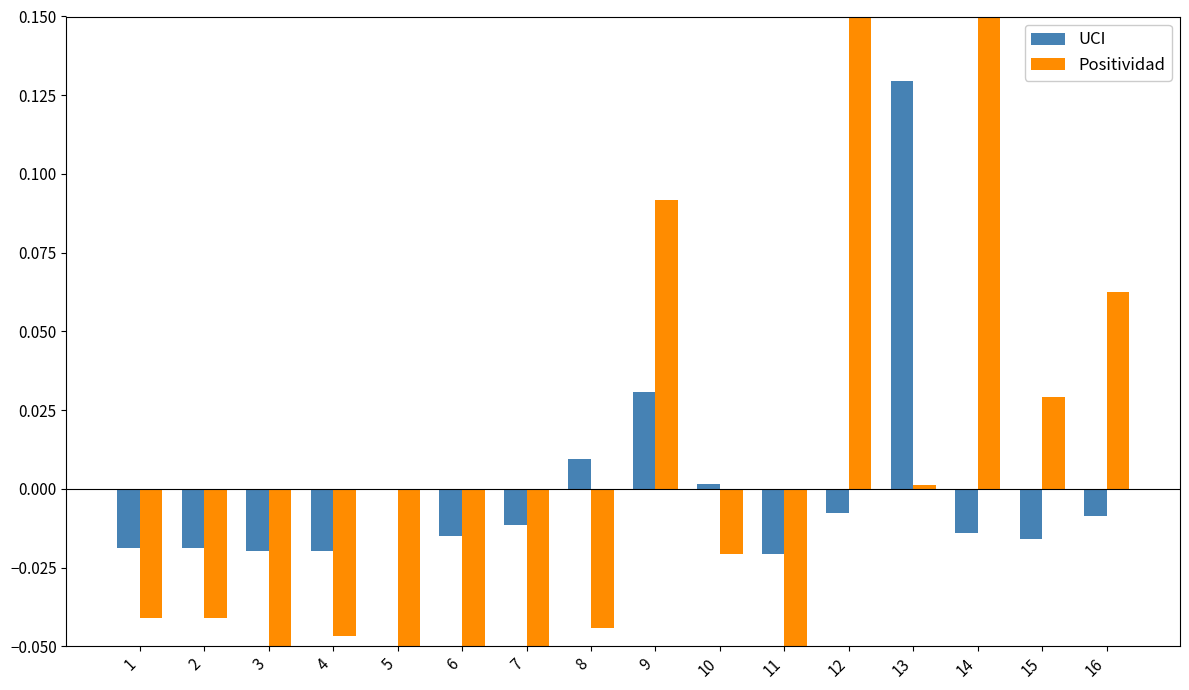

What is the difference between the maximum and second lowest values in the Positividad series?

0.3